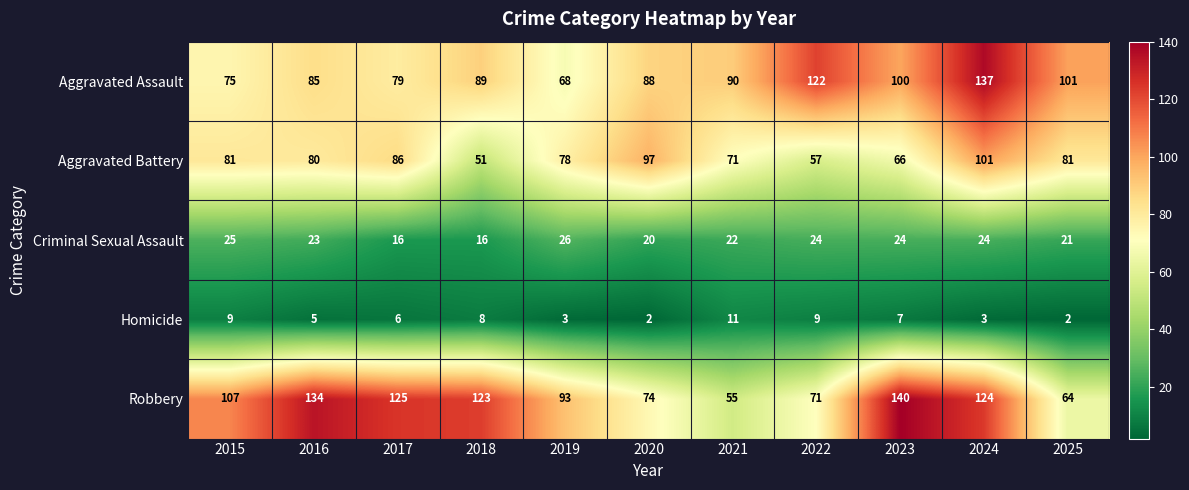

Which label corresponds to the largest value in the chart?

2023